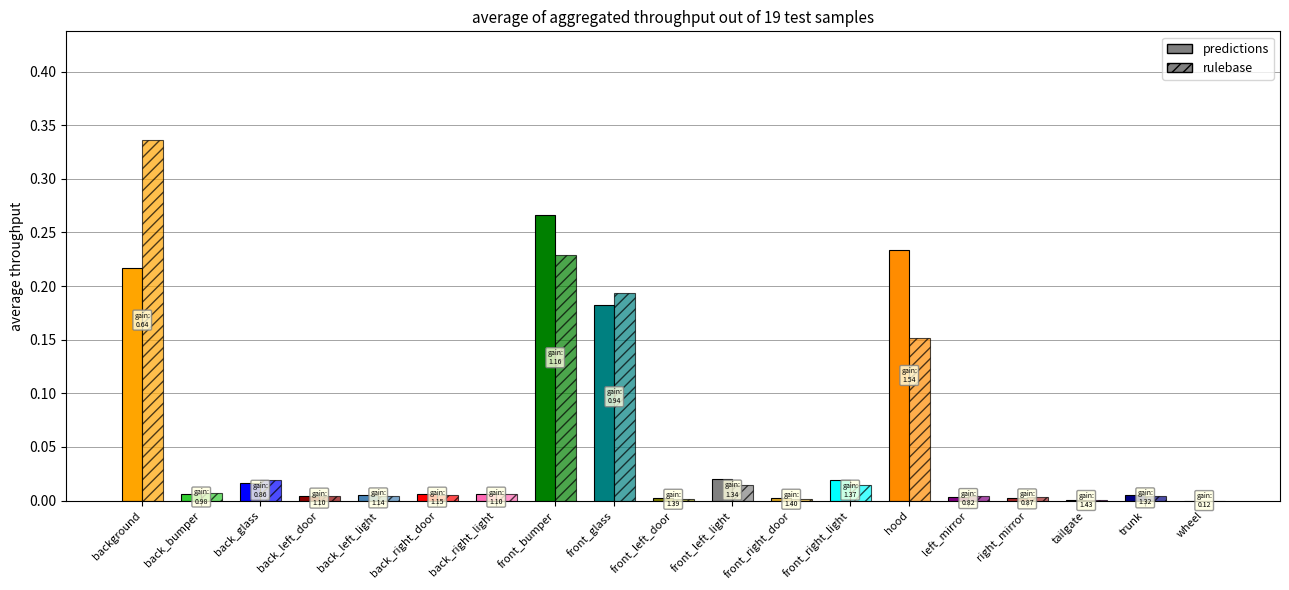

Reading left to right, list all the values displayed in this chart.

PercActivations: background=0.2	back_bumper=0.0	back_glass=0.0	back_left_door=0.0	back_left_light=0.0	back_right_door=0.0	back_right_light=0.0	front_bumper=0.3	front_glass=0.2	front_left_door=0.0	front_left_light=0.0	front_right_door=0.0	front_right_light=0.0	hood=0.2	left_mirror=0.0	right_mirror=0.0	tailgate=0.0	trunk=0.0	wheel=0.0
PercSegmentAreas: background=0.3	back_bumper=0.0	back_glass=0.0	back_left_door=0.0	back_left_light=0.0	back_right_door=0.0	back_right_light=0.0	front_bumper=0.2	front_glass=0.2	front_left_door=0.0	front_left_light=0.0	front_right_door=0.0	front_right_light=0.0	hood=0.2	left_mirror=0.0	right_mirror=0.0	tailgate=0.0	trunk=0.0	wheel=0.0